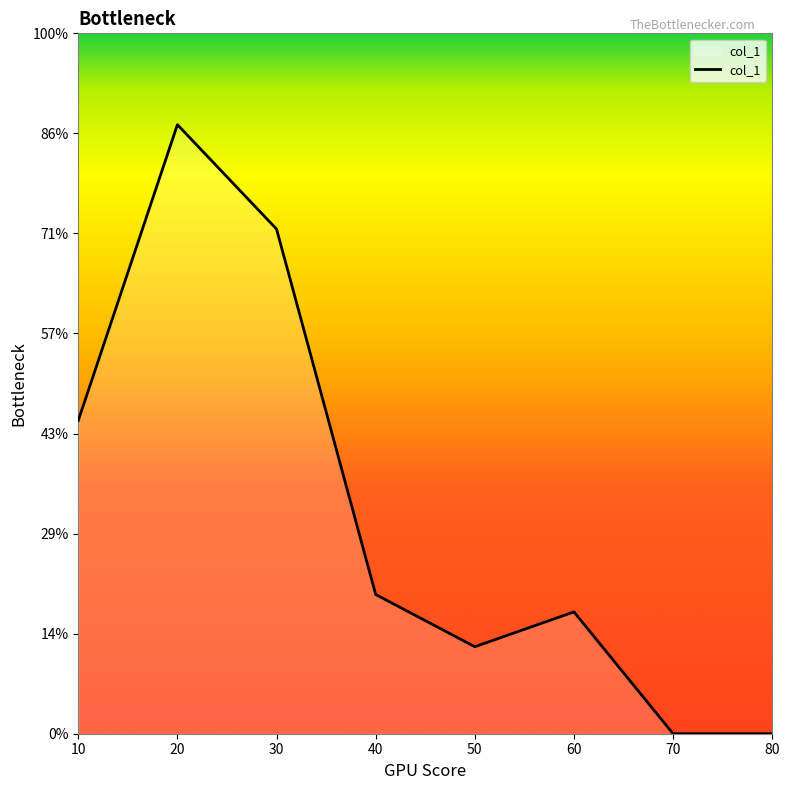

Where is the first local maximum?

20